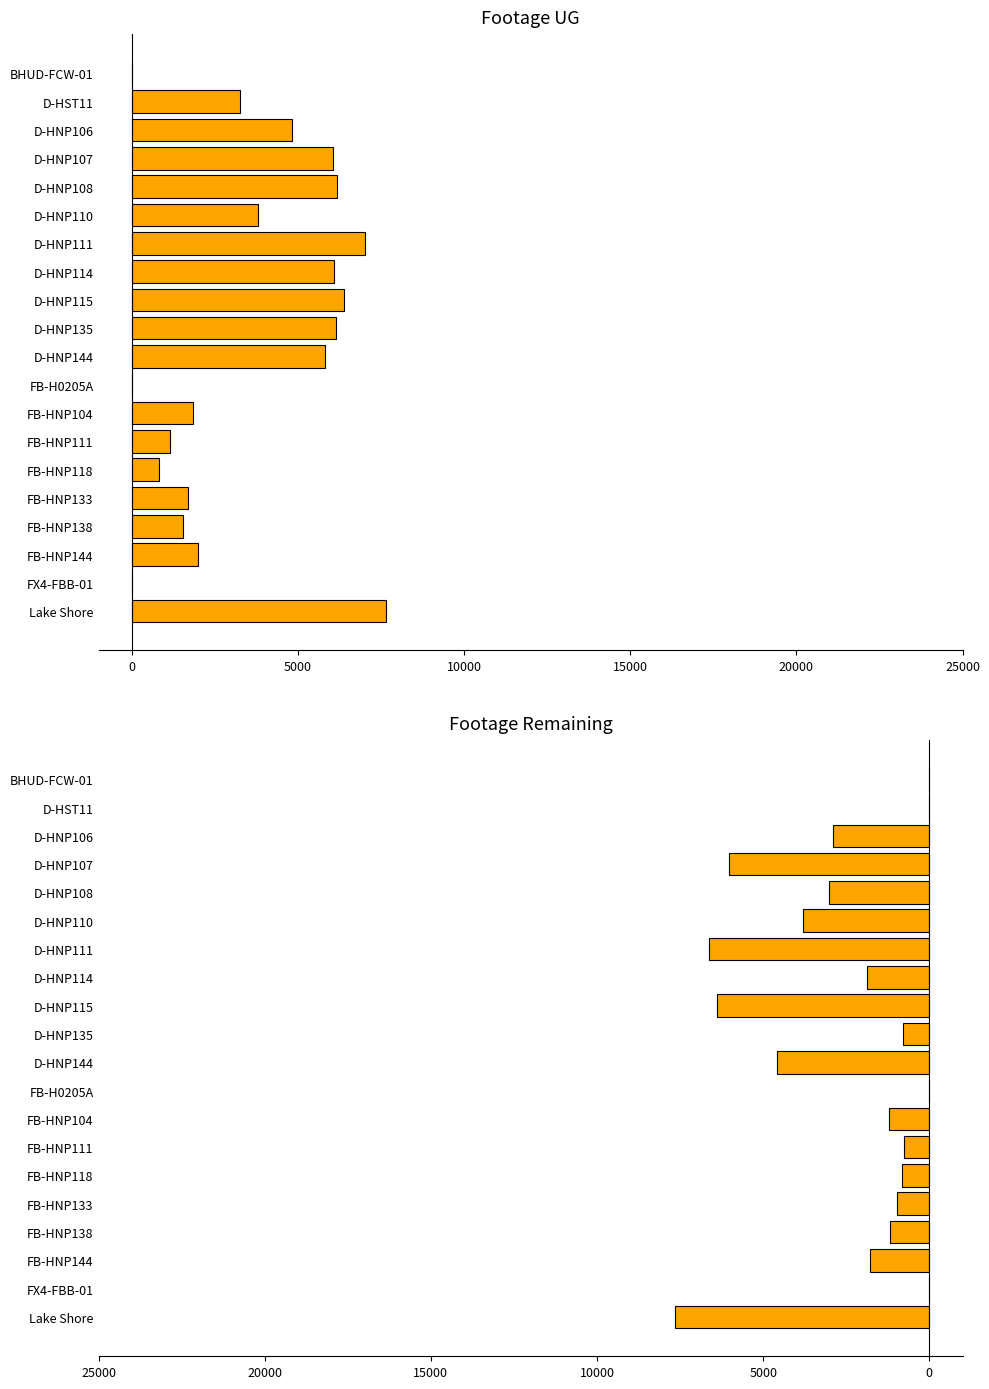

Reading left to right, what are all the values shown in this chart?

Footage UG: 0	3242	4822	6041	6182	3796	7020	6092	6387	6152	5825	0	1831	1157	831	1697	1534	2003	11	7655
Footage Remaining: 0	-3	-2908	-6041	-3015	-3796	-6634	-1865	-6387	-803	-4568	0	-1206	-753	-831	-961	-1181	-1778	-11	-7655